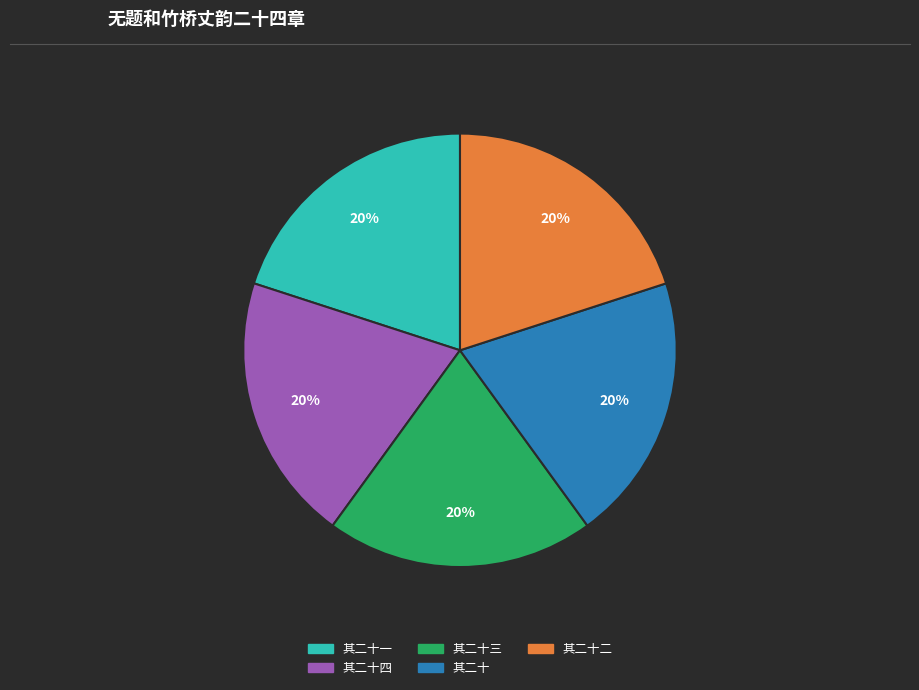

To the nearest percent, what is the average slice percentage?

20%